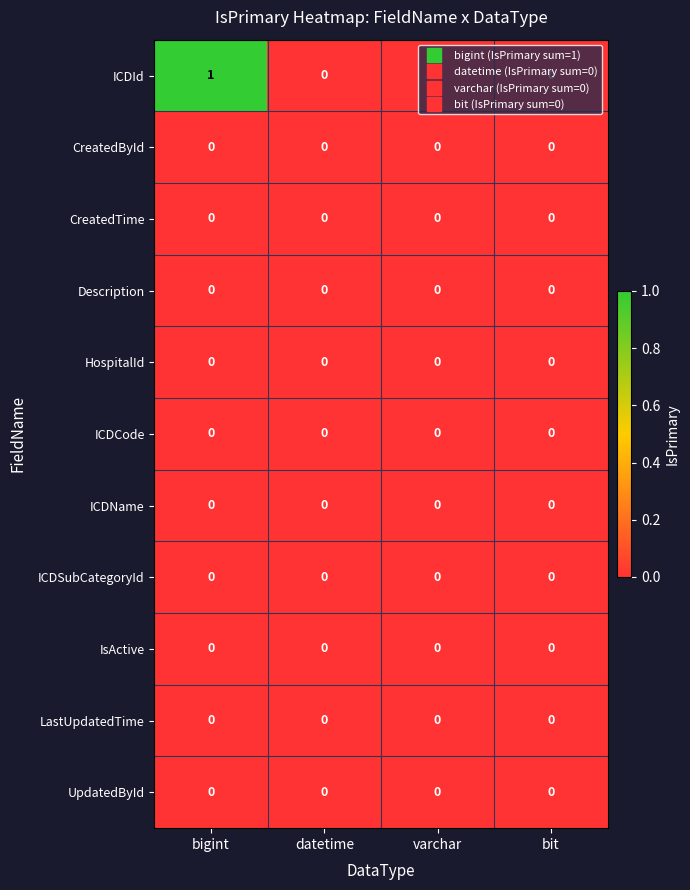

How many data points does each series have?

4